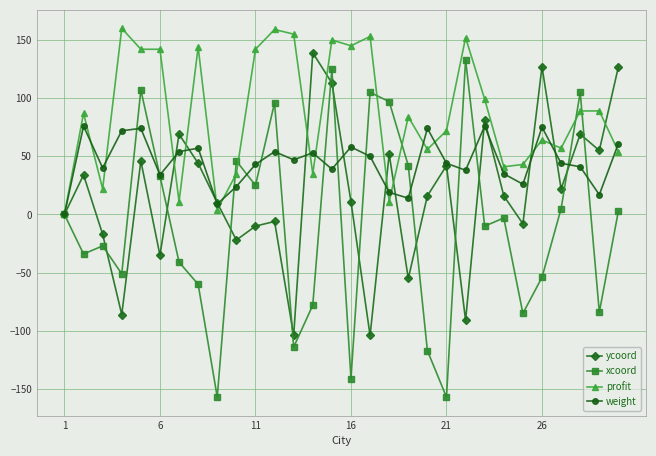

True or false: xcoord has more than 2 interior local peaks.

True